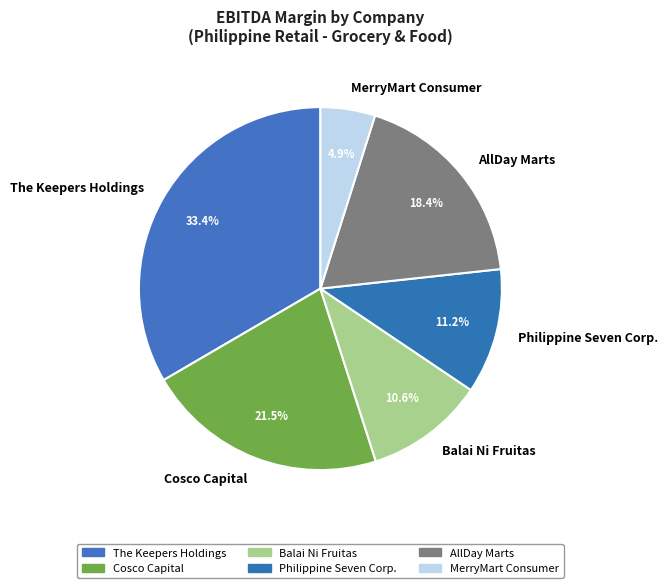

How many slices are in this pie chart?

6